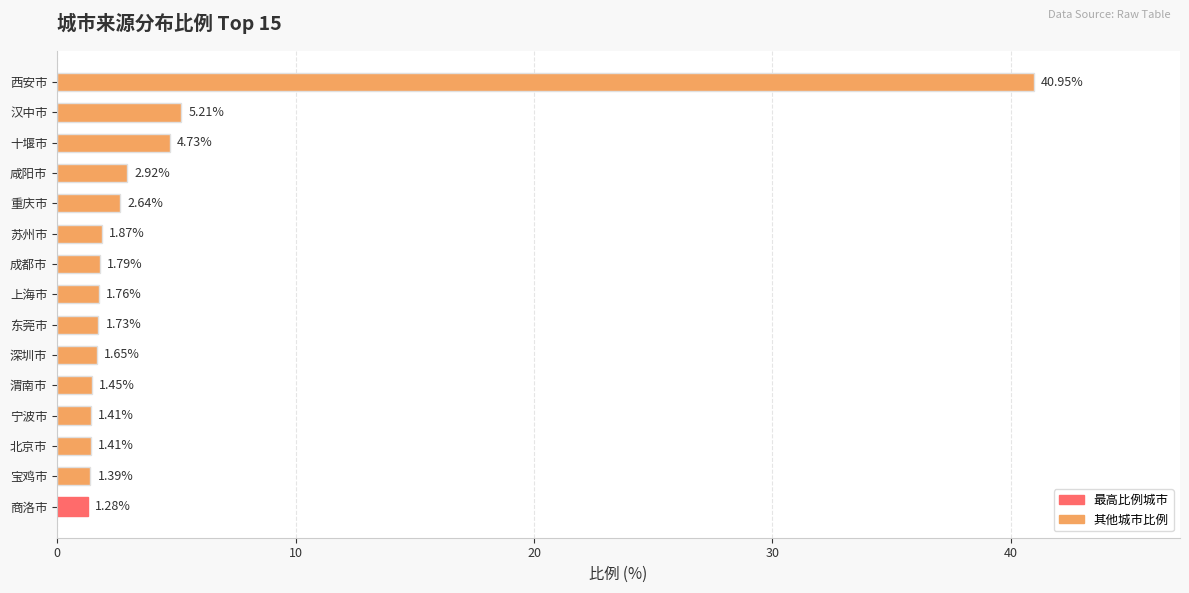

At which label is the value closest to 21?

汉中市